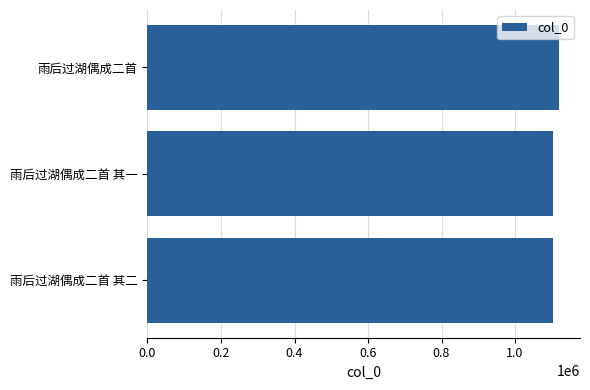

True or false: the data shows 1572217 at 雨后过湖偶成二首 其一.

False